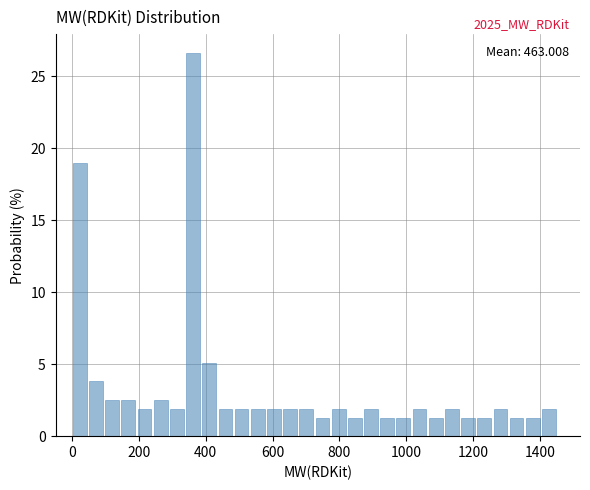

Read against the x-axis, roughly where is the centre of the tallest bar?

360